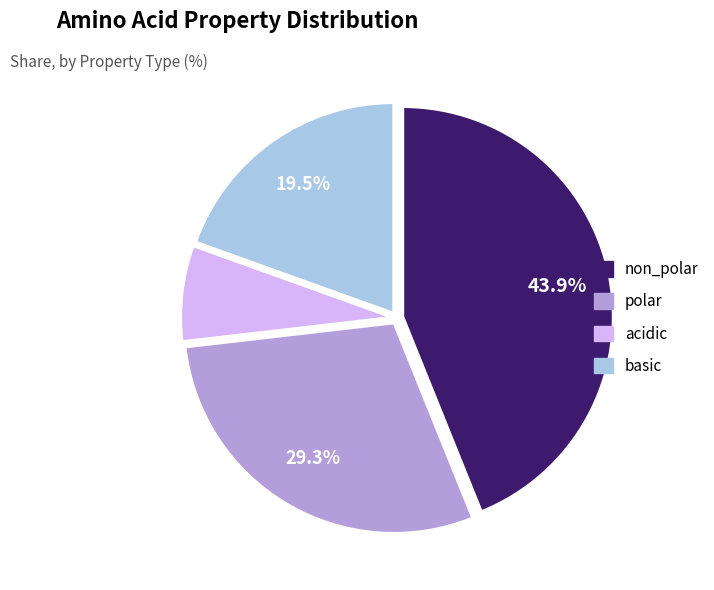

What is the ratio of the value at non_polar to the value at acidic?

6.0